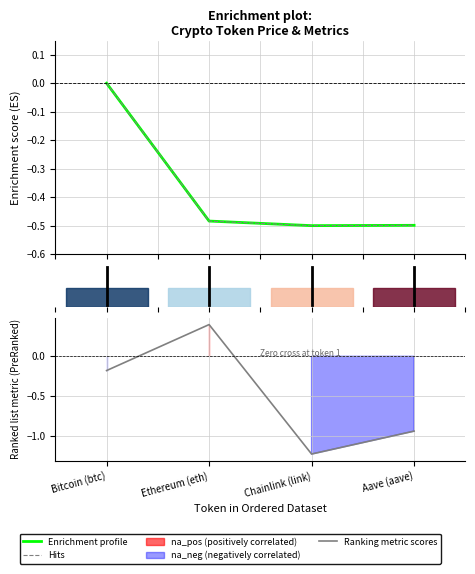

Between which two adjacent categories do Ranking metric scores and Hits first intersect?

Bitcoin (btc) and Ethereum (eth)